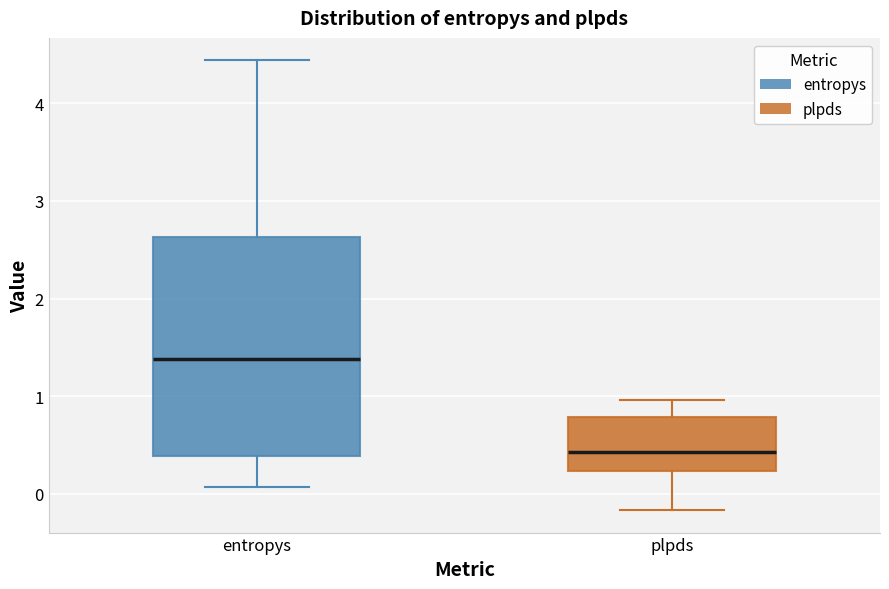

Reading left to right, transcribe this box plot: for each box, give where its median line is, the range the box spans, and where its two whiskers end, as read against the y-axis. The values are not printed on the chart, so give them approximately, as read against the axis.

entropys: median 1.4, box 0.4 to 2.6, whiskers 0.1 to 4.4
plpds: median 0.4, box 0.2 to 0.8, whiskers -0.2 to 1.0